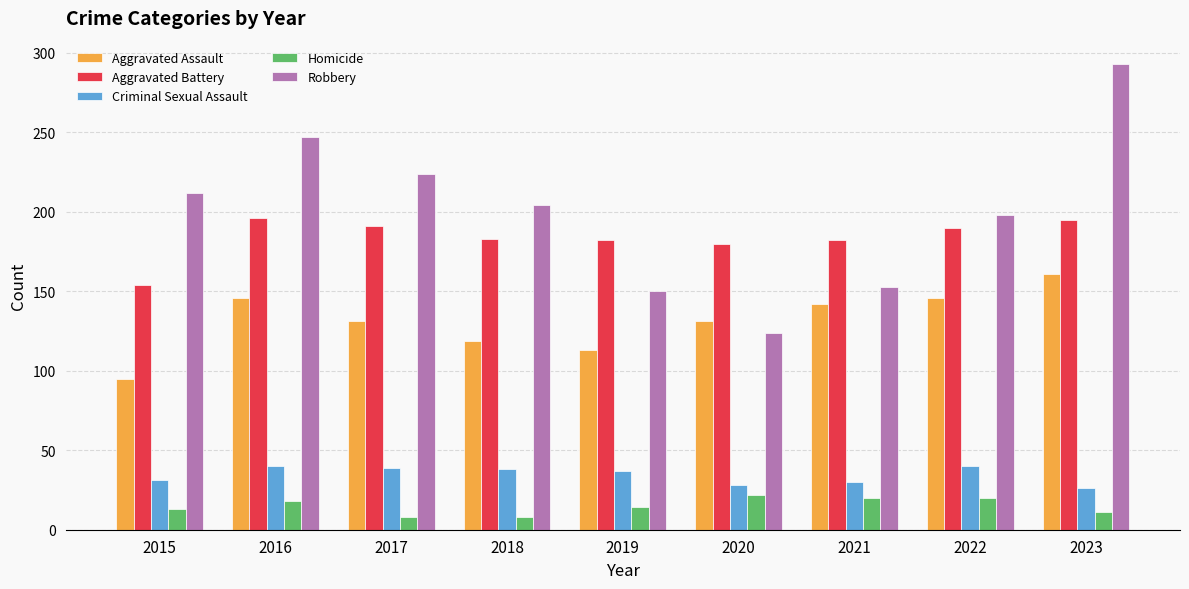

What is the sum of the Aggravated Assault values at 2015 and 2022?

241